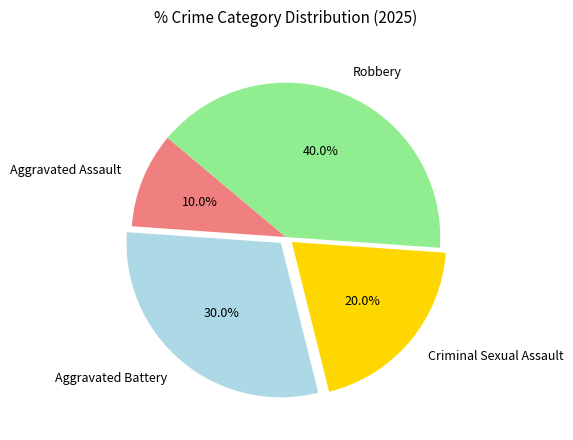

Does any single category account for the majority?

No